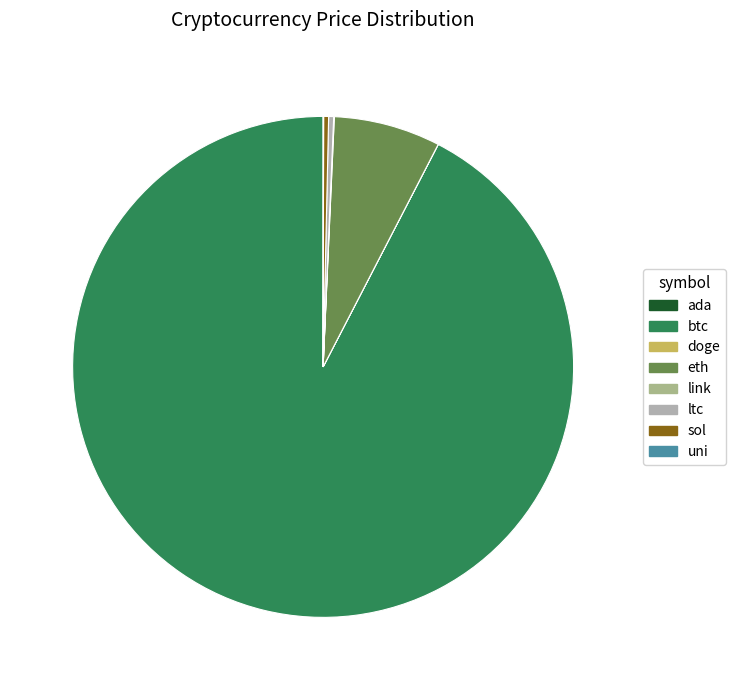

What is the majority slice?

btc